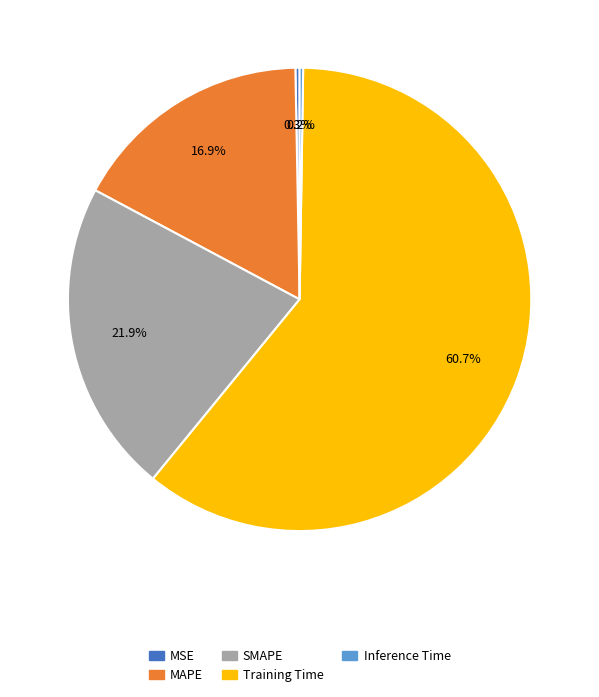

Which category has the biggest portion of the pie?

Training Time